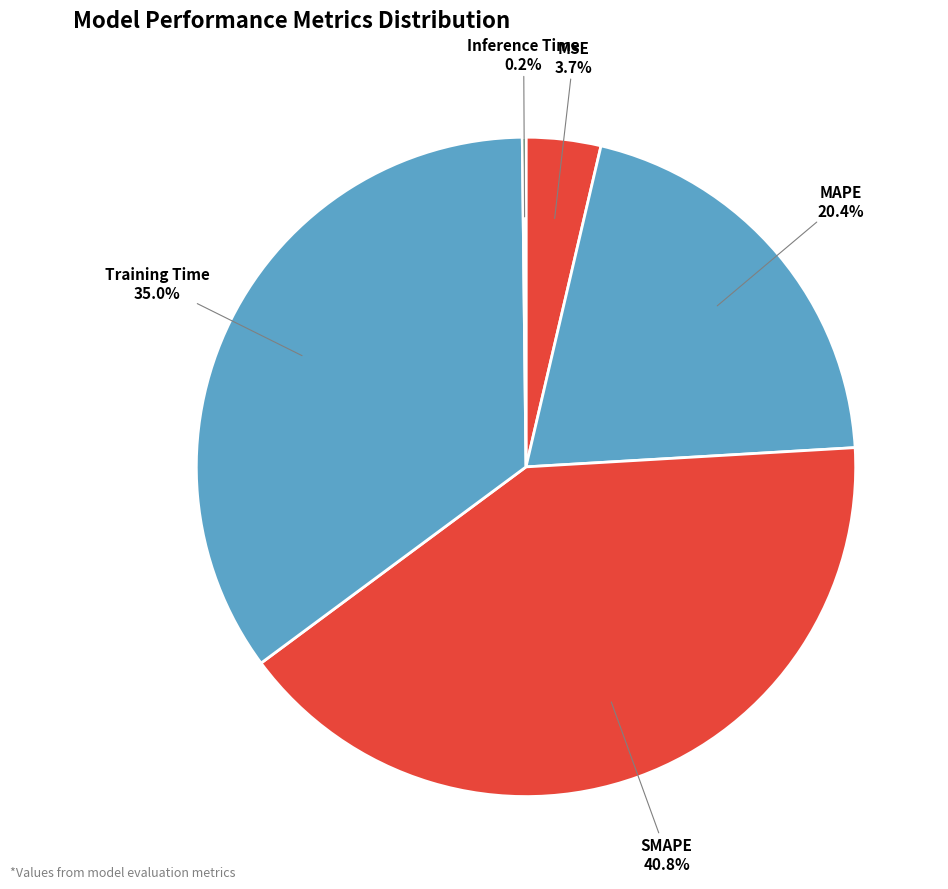

Between MAPE and MSE, which is larger?

MAPE